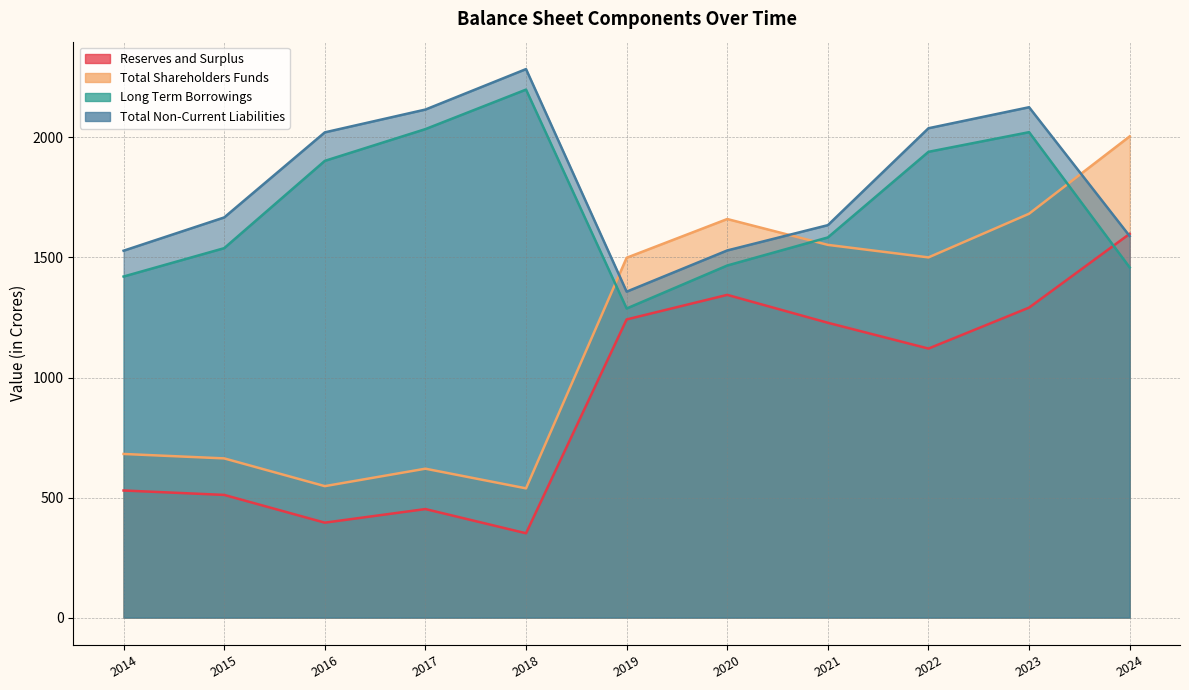

True or false: Long Term Borrowings has more than 0 points higher than both neighbors.

True